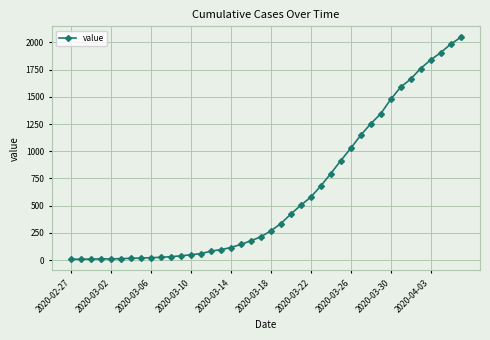

What is the value of the 10th point from the left?

25